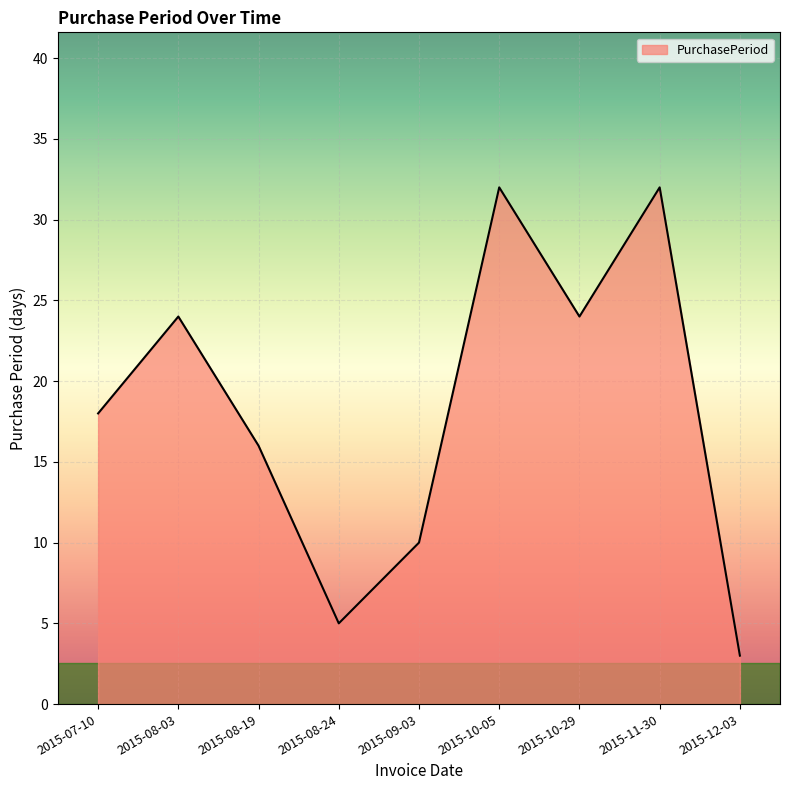

Reading right to left, transcribe all the data shown in this chart.

2015-12-03=3	2015-11-30=32	2015-10-29=24	2015-10-05=32	2015-09-03=10	2015-08-24=5	2015-08-19=16	2015-08-03=24	2015-07-10=18